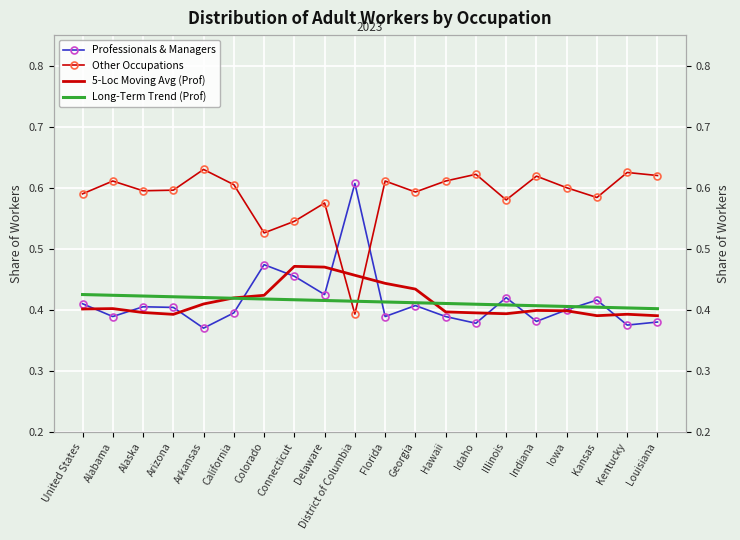

How many intersections are there between 5-Loc Moving Avg (Prof) and Long-Term Trend (Prof)?

2